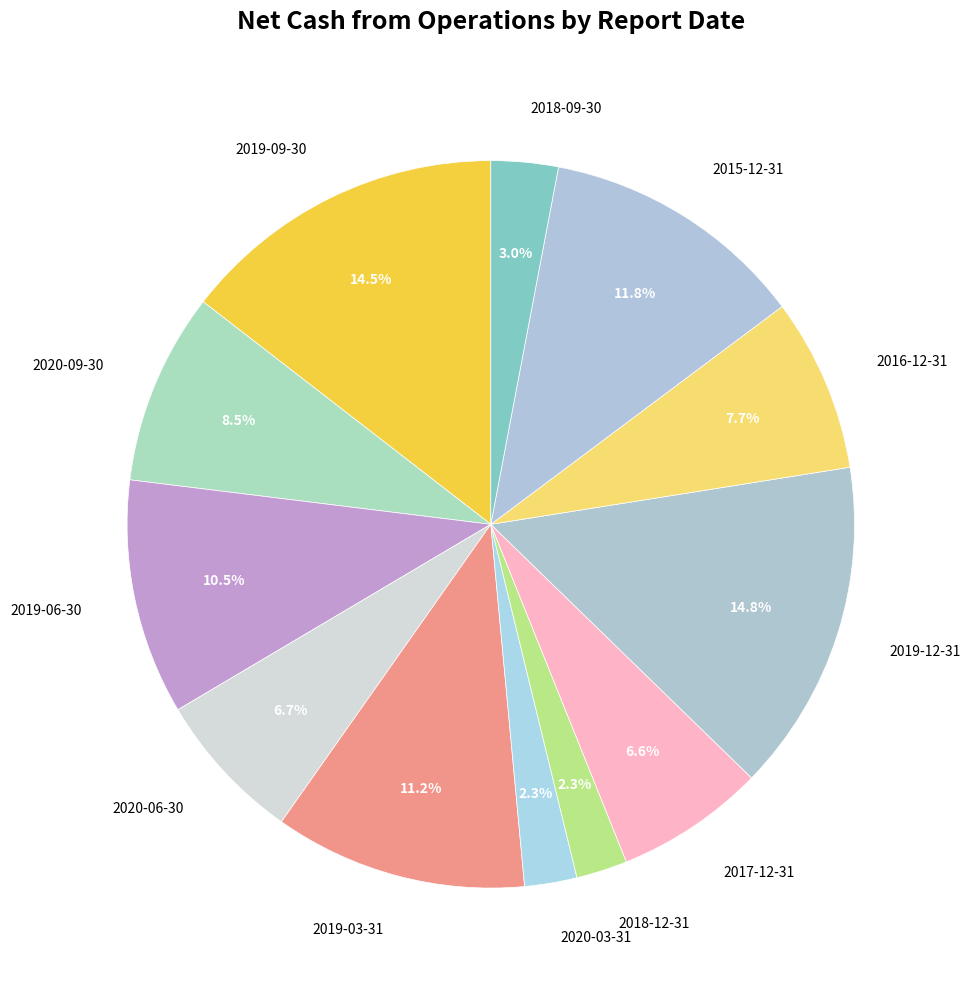

The 2015-12-31 slice represents 25% of the pie. True or false?

False